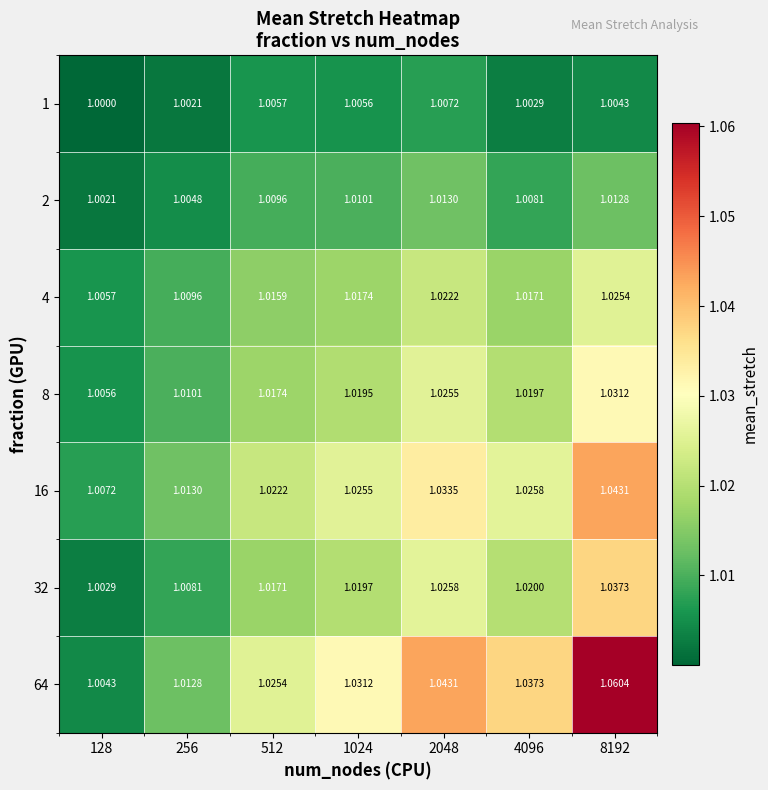

Is the value of 4 at 4096 greater than the value of 16 at 512?

No